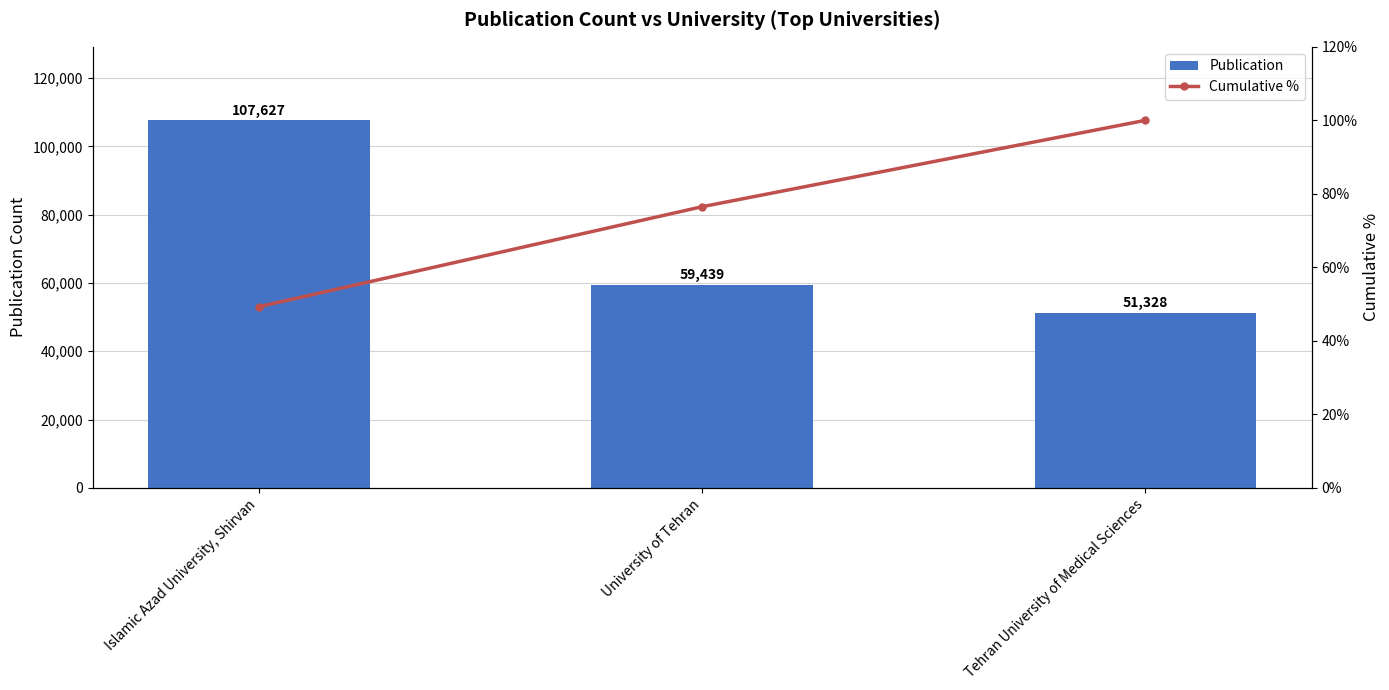

True or false: Cumulative % has a value of 160.4 at Tehran University of Medical Sciences.

False